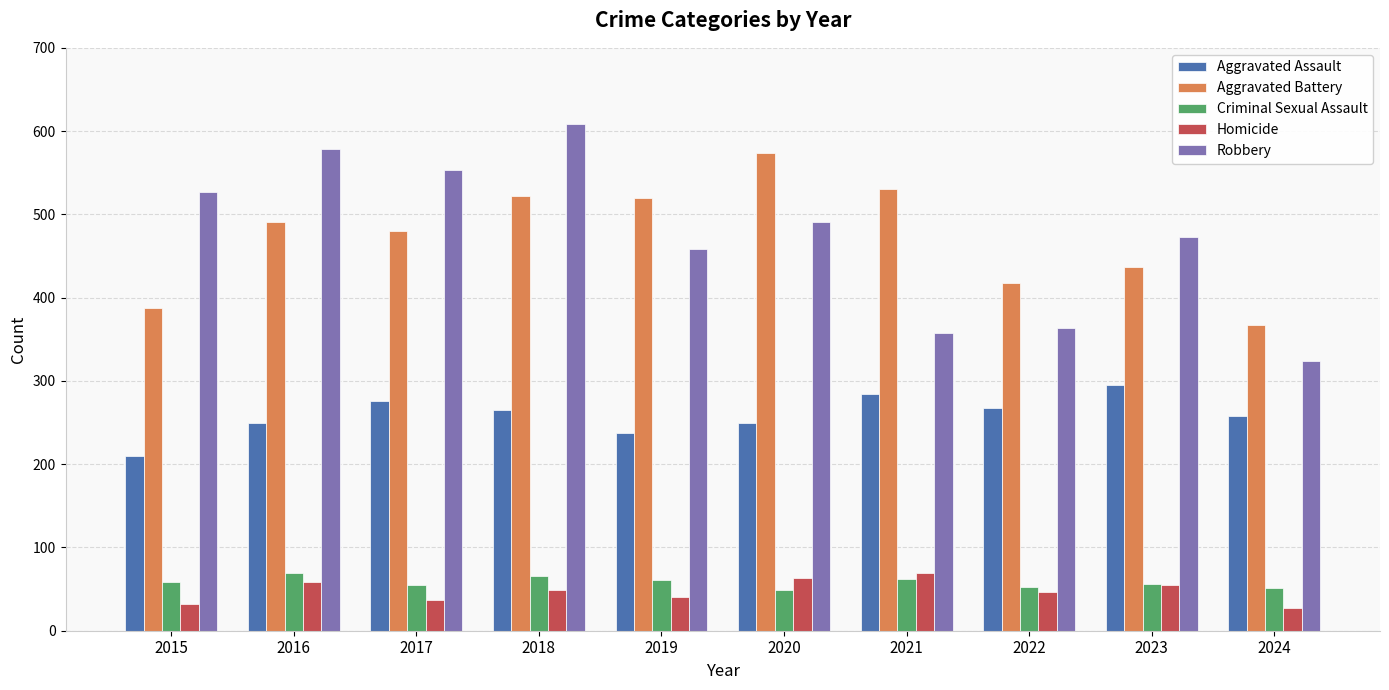

Are the bars grouped side by side (vs. stacked)?

Yes